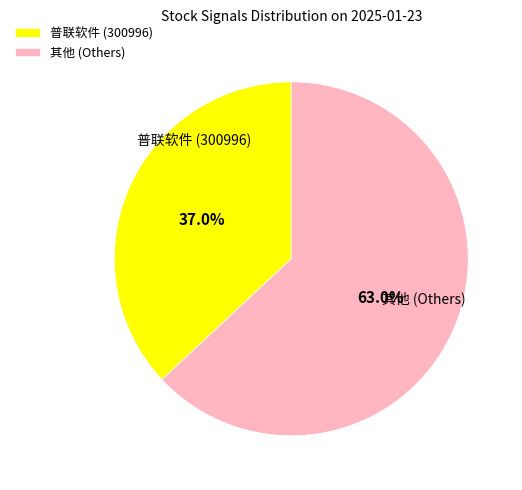

Rank the categories by value from lowest to highest.

普联软件 (300996), 其他 (Others)